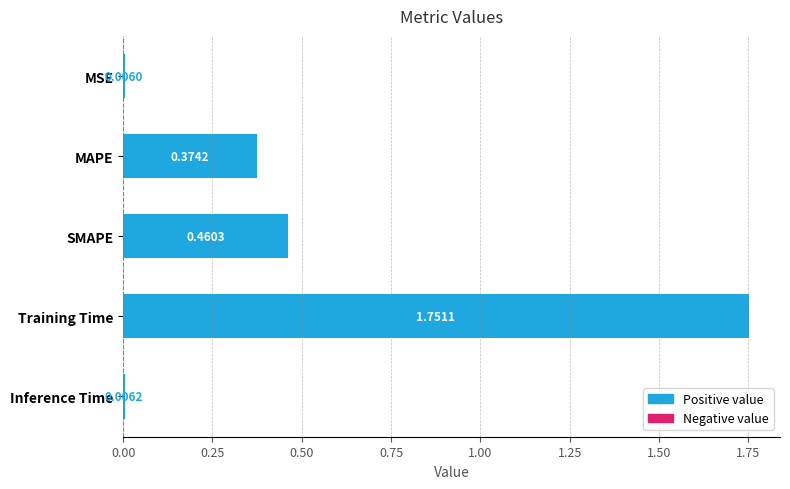

Rank the categories by value from highest to lowest.

Training Time, SMAPE, MAPE, Inference Time, MSE